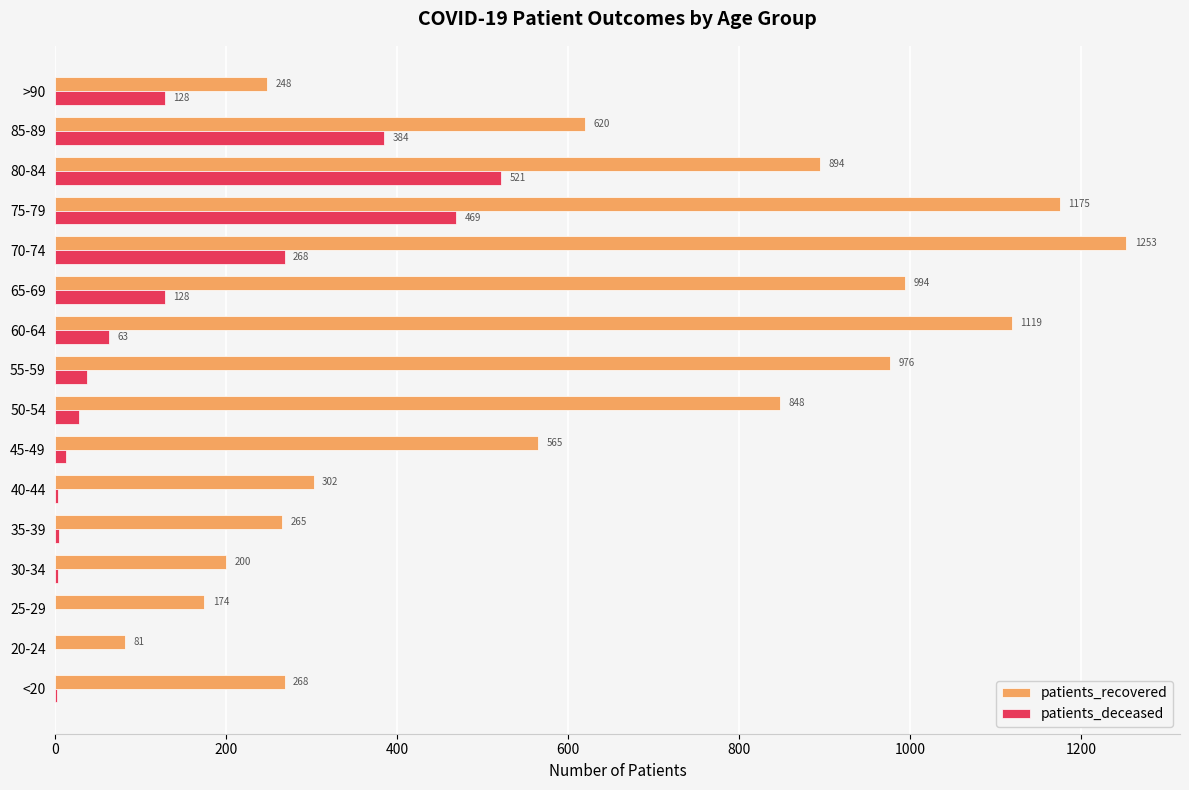

Which series changed the most between <20 and 75-79?

patients_recovered